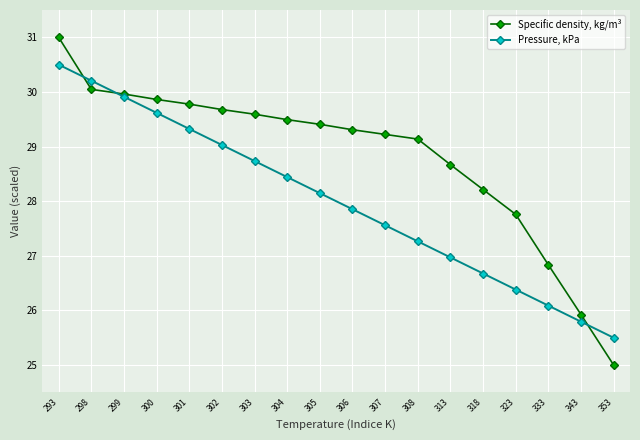

What is the difference between the maximum and minimum values in the Specific density, kg/m³ series?

6.0